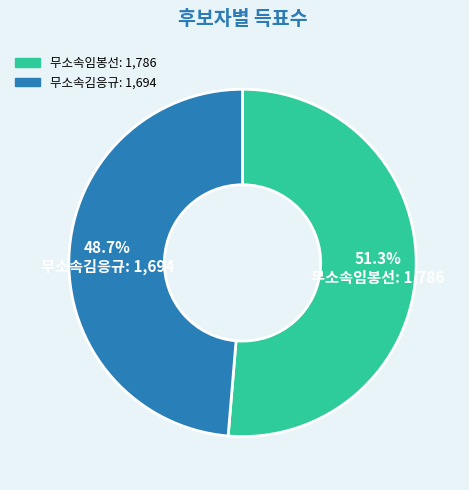

Count the number of slices in the pie.

2